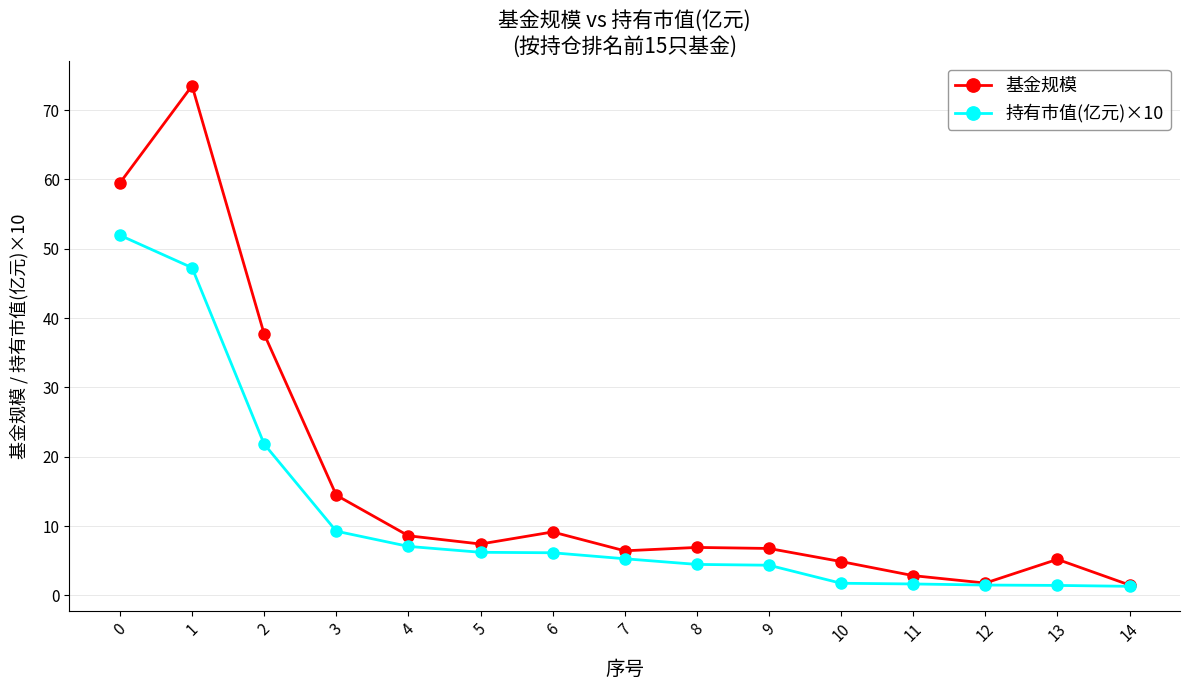

Is it true that 基金规模 equals 3.2 at 5?

False